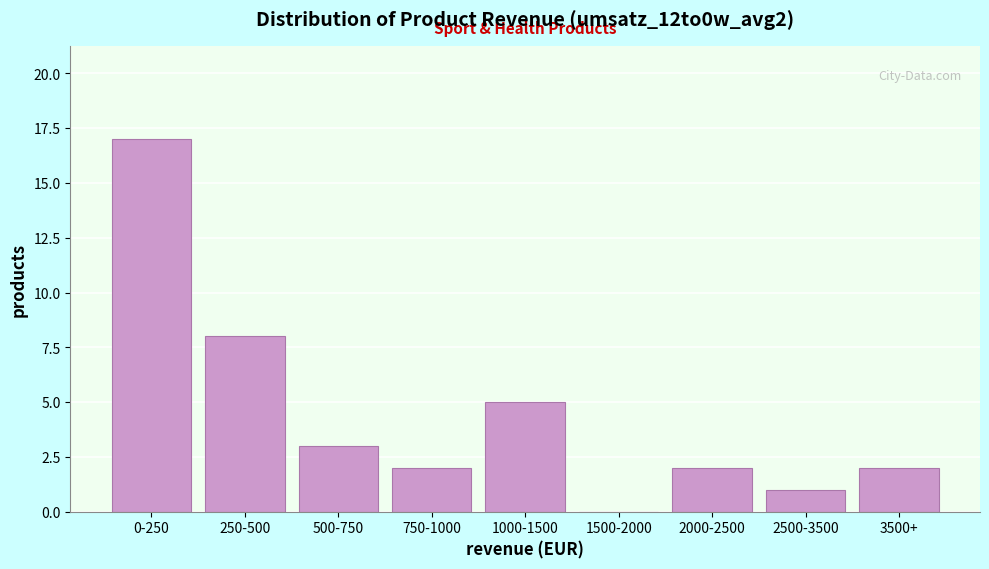

Reading left to right, transcribe all the data shown in this chart.

0-250=17	250-500=8	500-750=3	750-1000=2	1000-1500=5	1500-2000=0	2000-2500=2	2500-3500=1	3500+=2